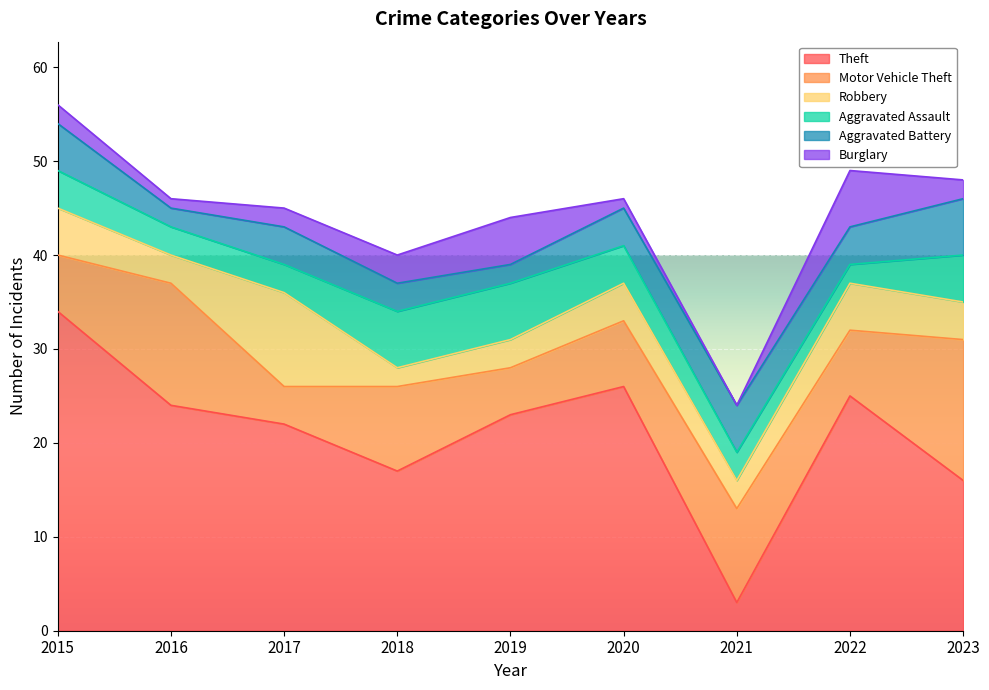

Which series has the largest total across all categories?

Theft